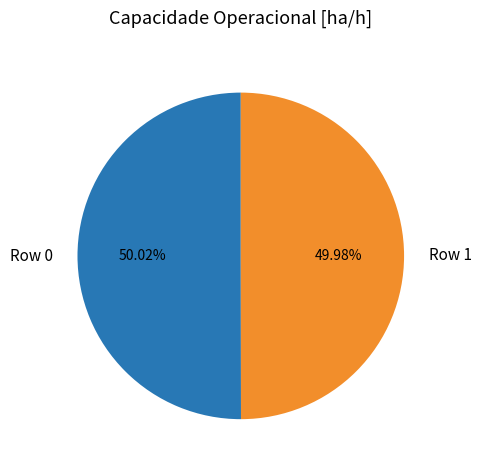

Does any single category account for the majority?

Yes